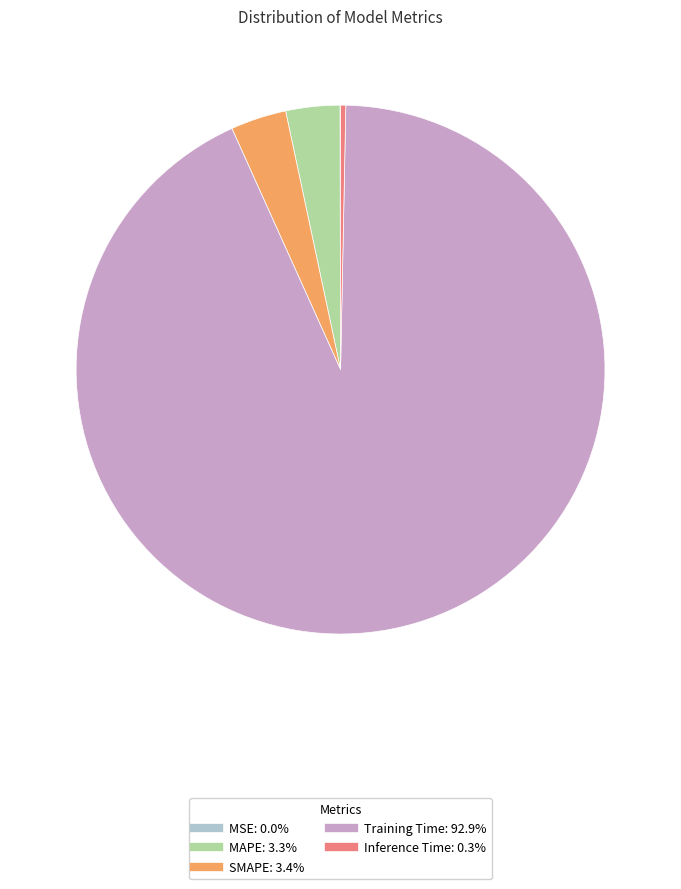

Do Inference Time and MAPE together represent more than half of the pie?

No